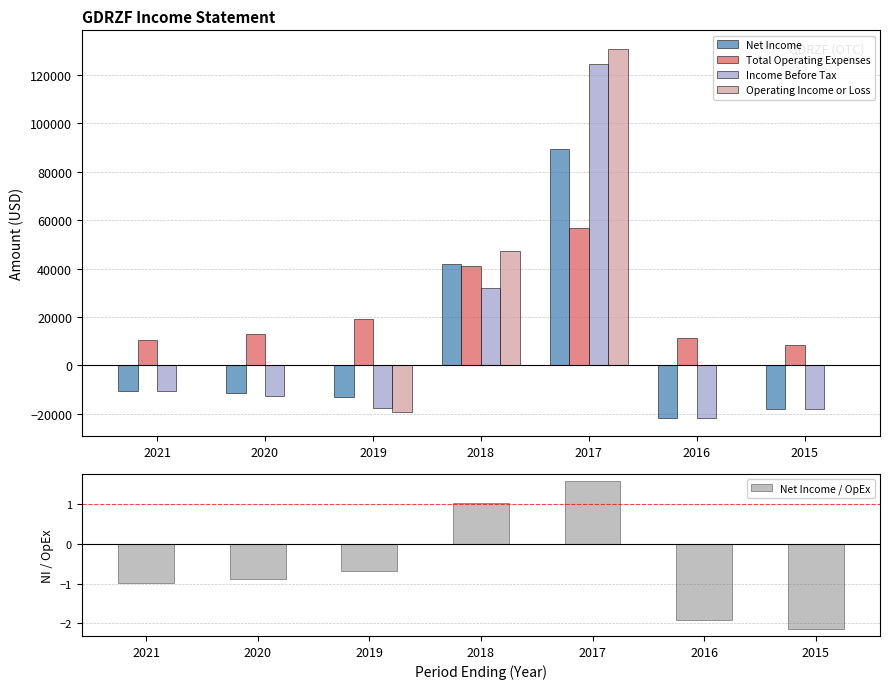

Does the chart contain any negative values?

Yes